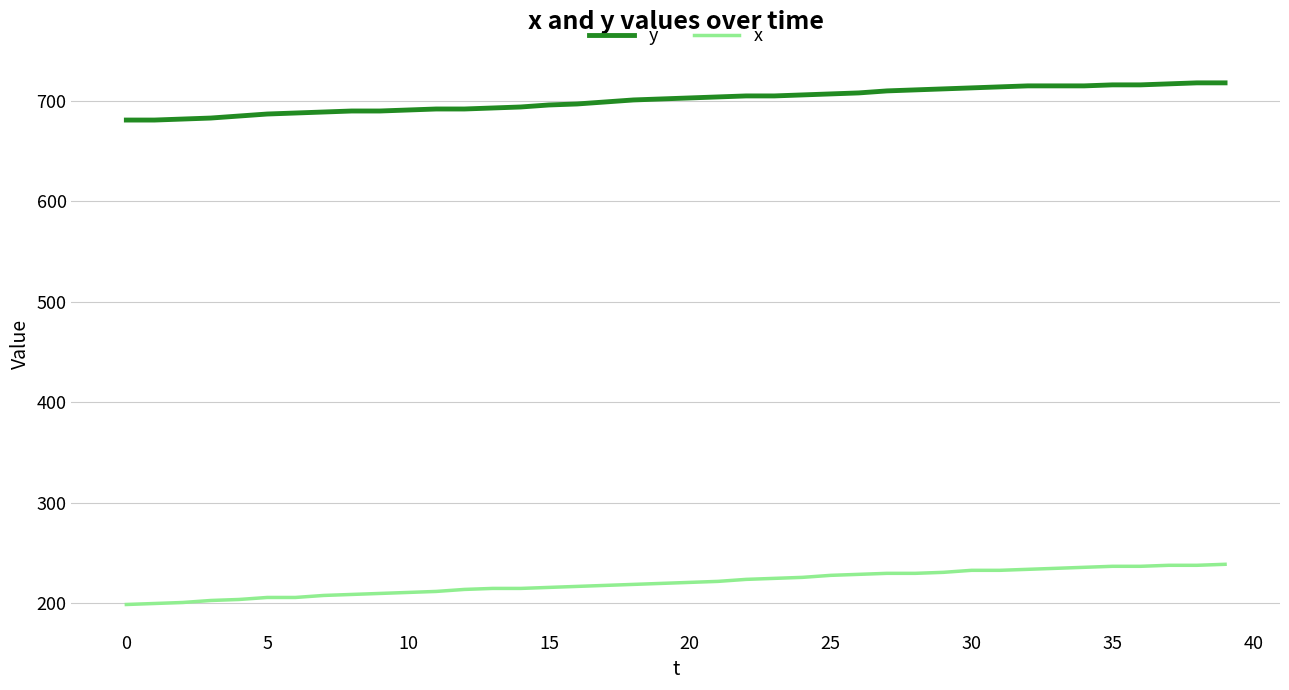

What is the maximum value shown in the chart?

718